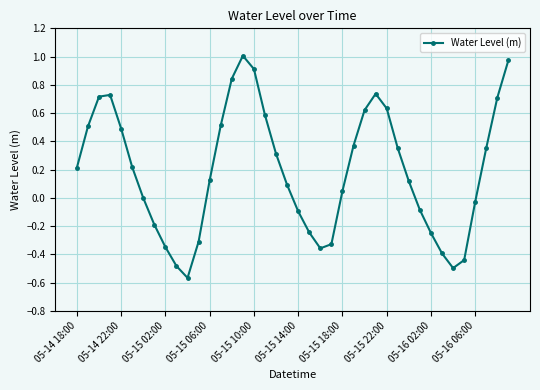

What is the difference between the maximum and minimum values?

1.6